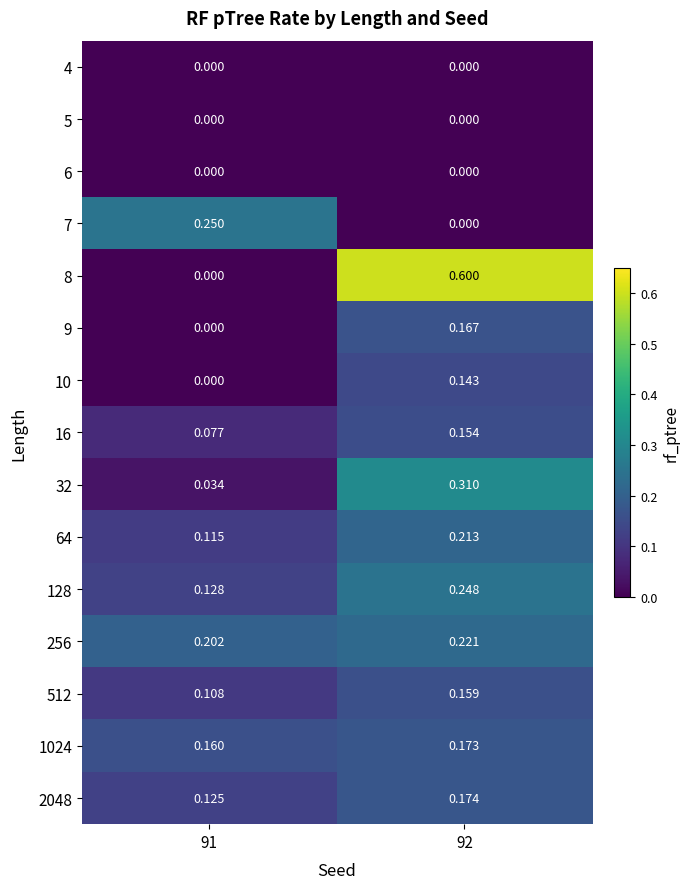

Is the value of 64 at 91 greater than the value of 2048 at 91?

No